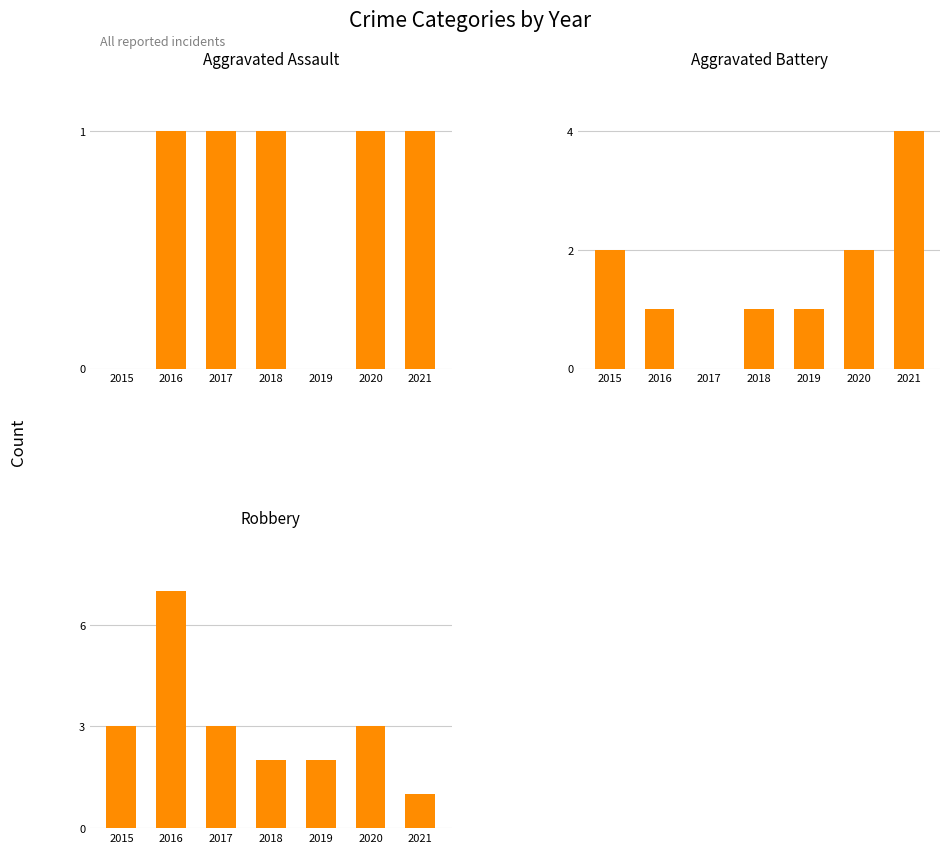

Where is Aggravated Assault nearest to the value 0?

2015